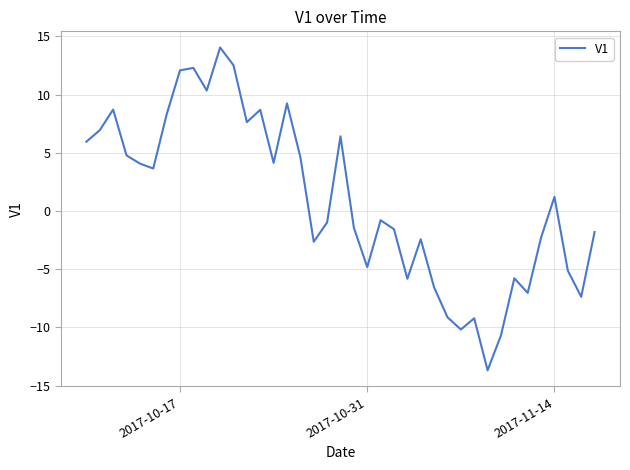

What is the maximum value shown in the chart?

14.0